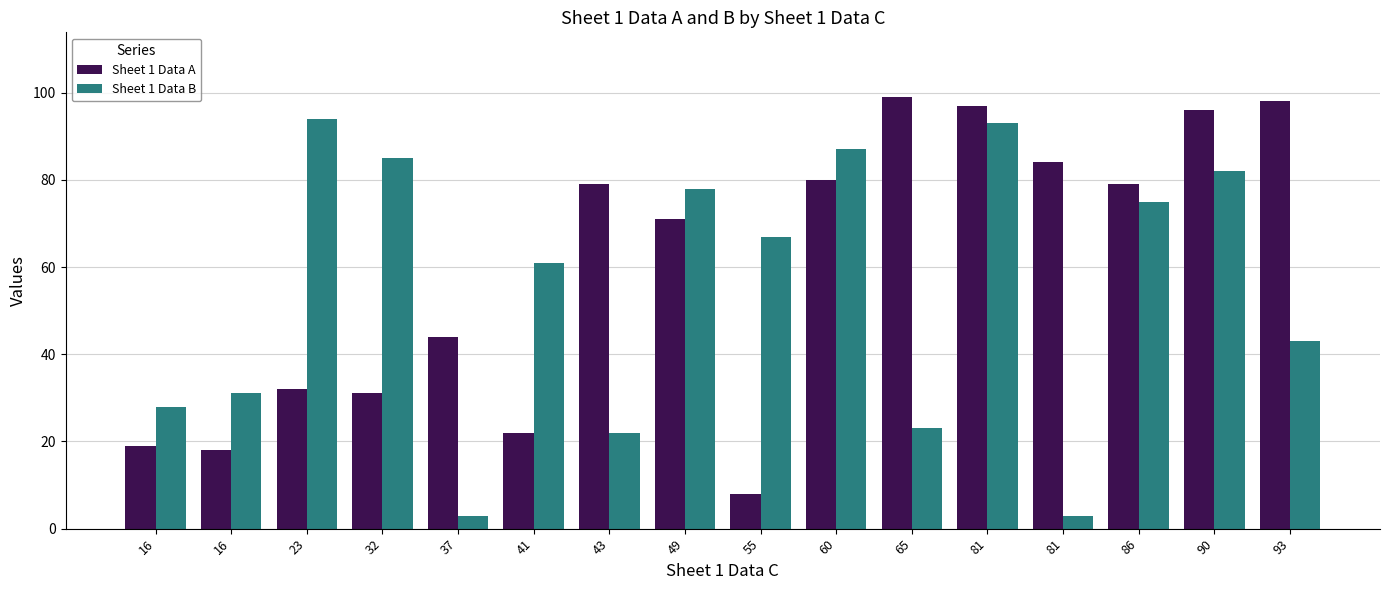

What are all the series names shown in the legend?

Sheet 1 Data A, Sheet 1 Data B